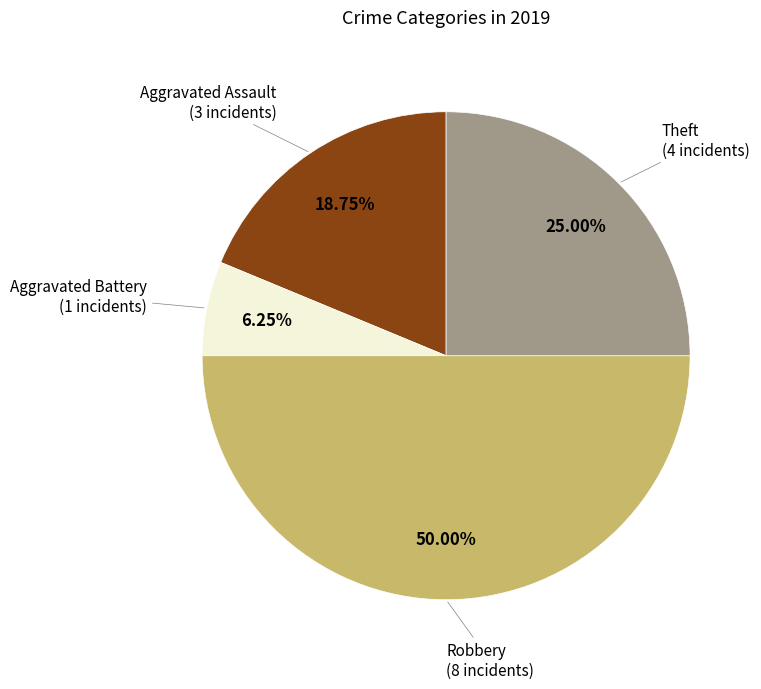

To the nearest percent, what is the difference between the Aggravated Assault and Robbery slice percentages?

31%